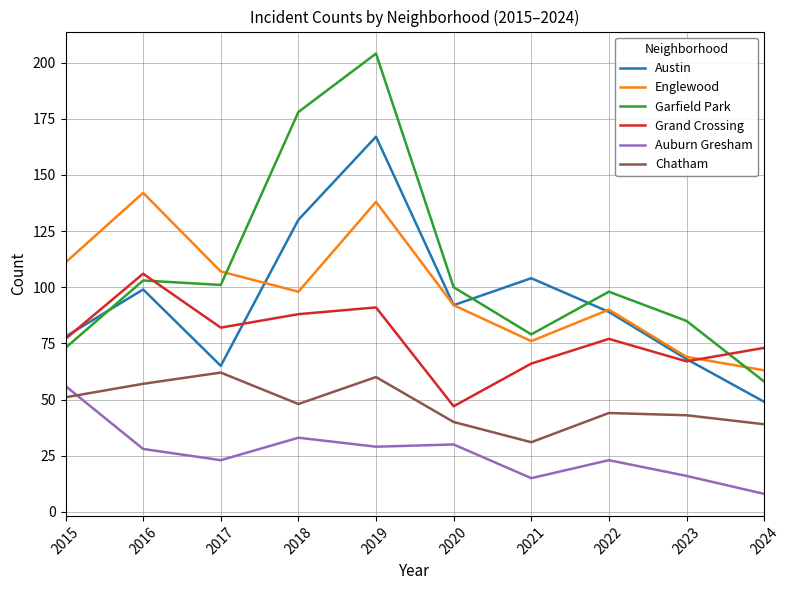

What is the sum of the Garfield Park values at 2017 and 2019?

305